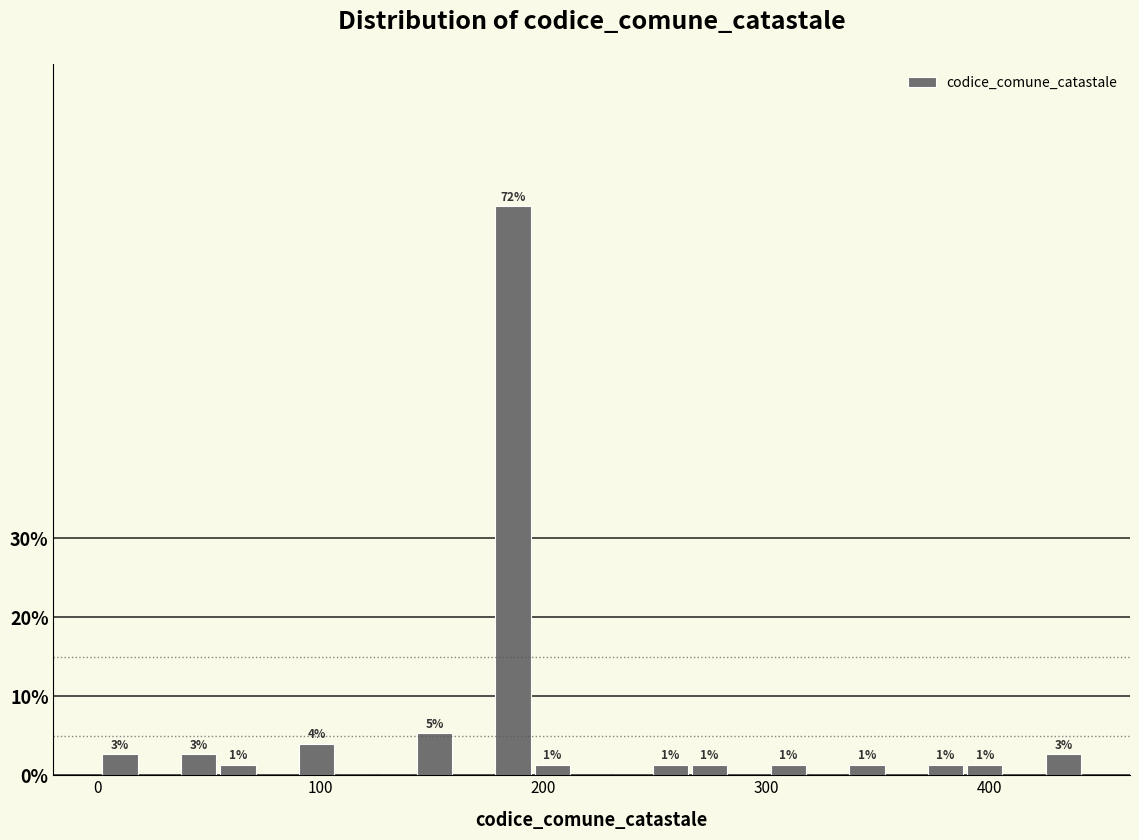

Read against the x-axis, roughly where is the centre of the tallest bar?

190